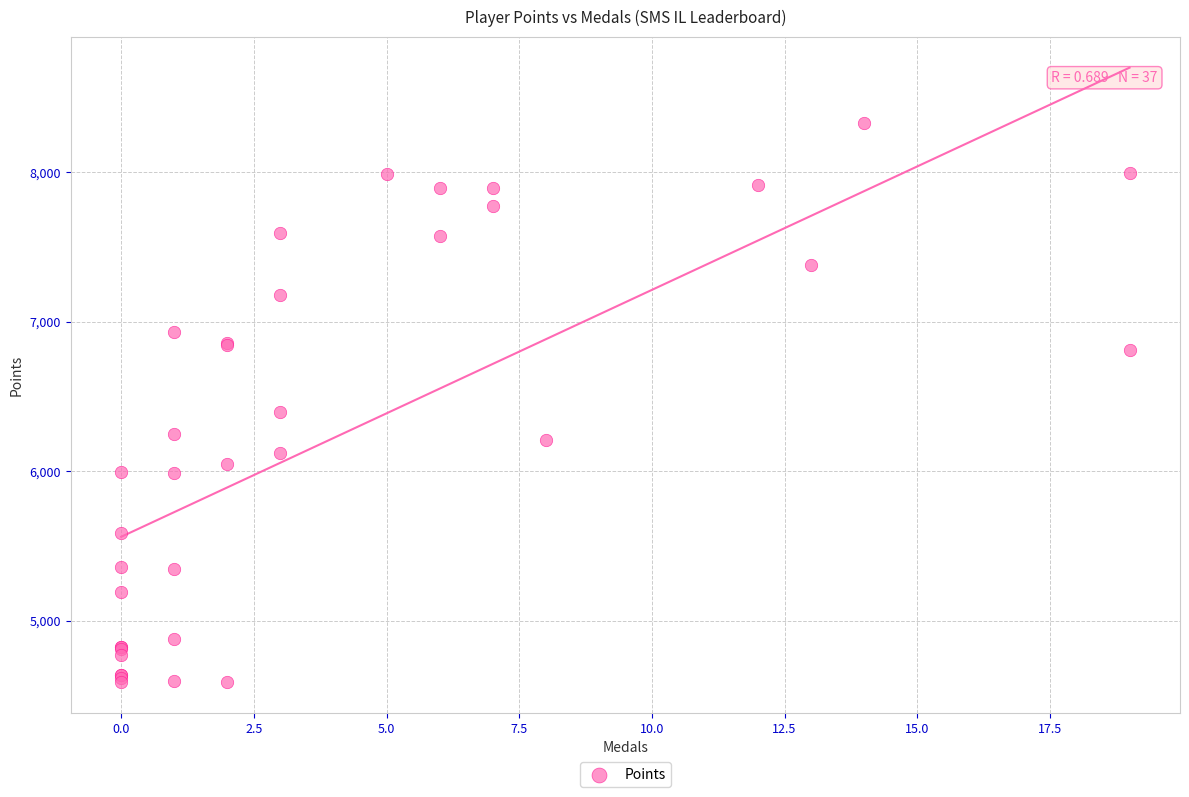

What Y value in the scatter plot is closest to 6459?

6393